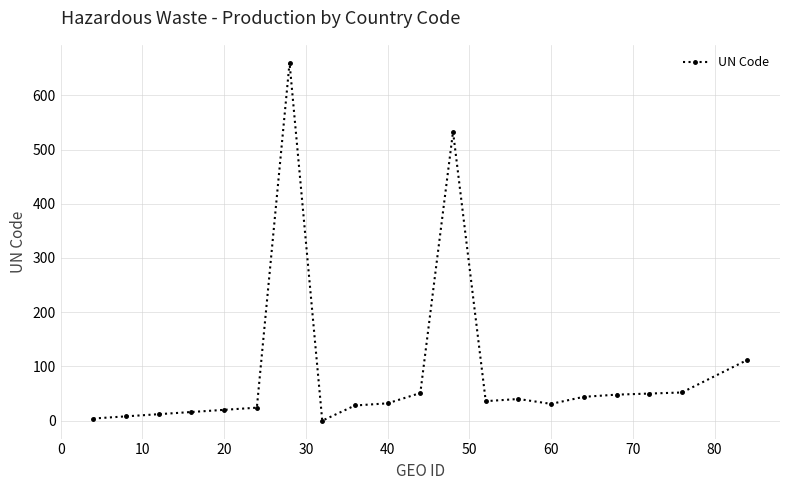

What is the greatest value displayed?

660